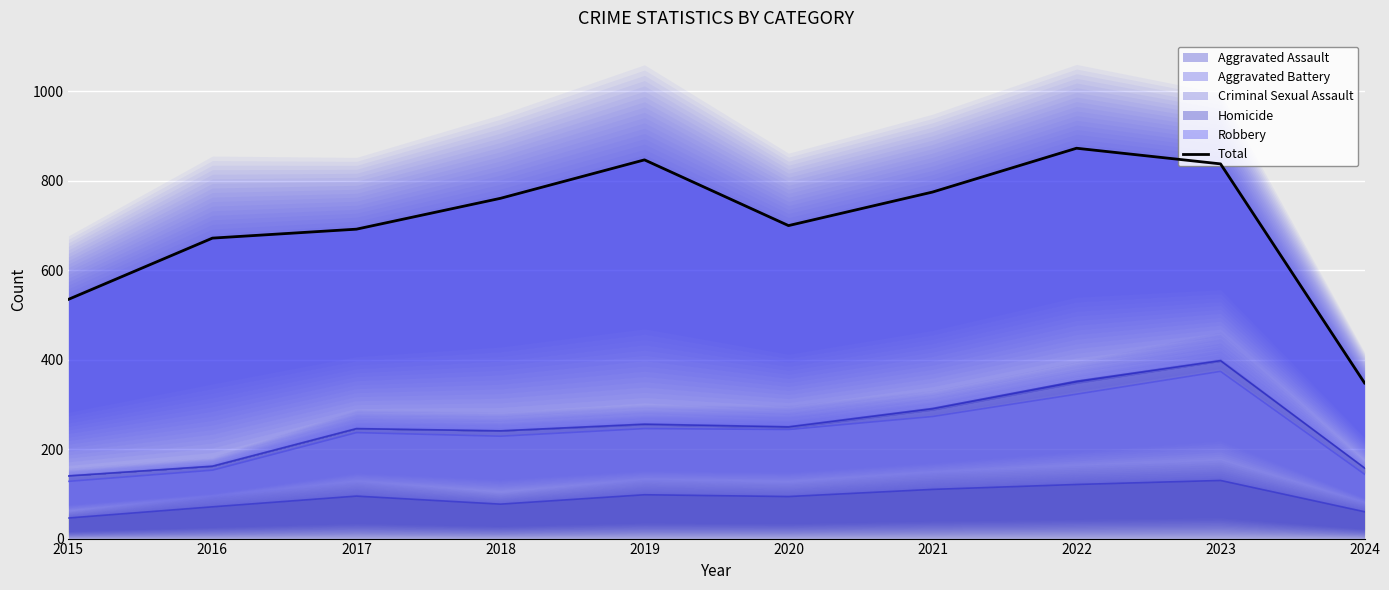

What is the minimum value shown in the chart?

348